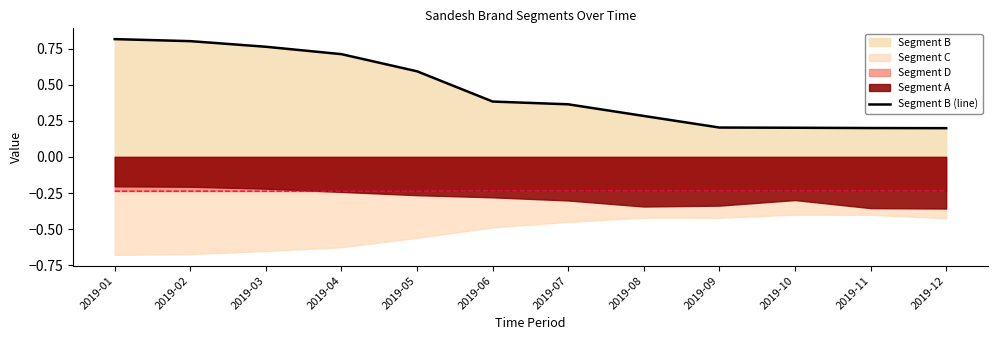

What is the approximate value at 2019-10?

0.2